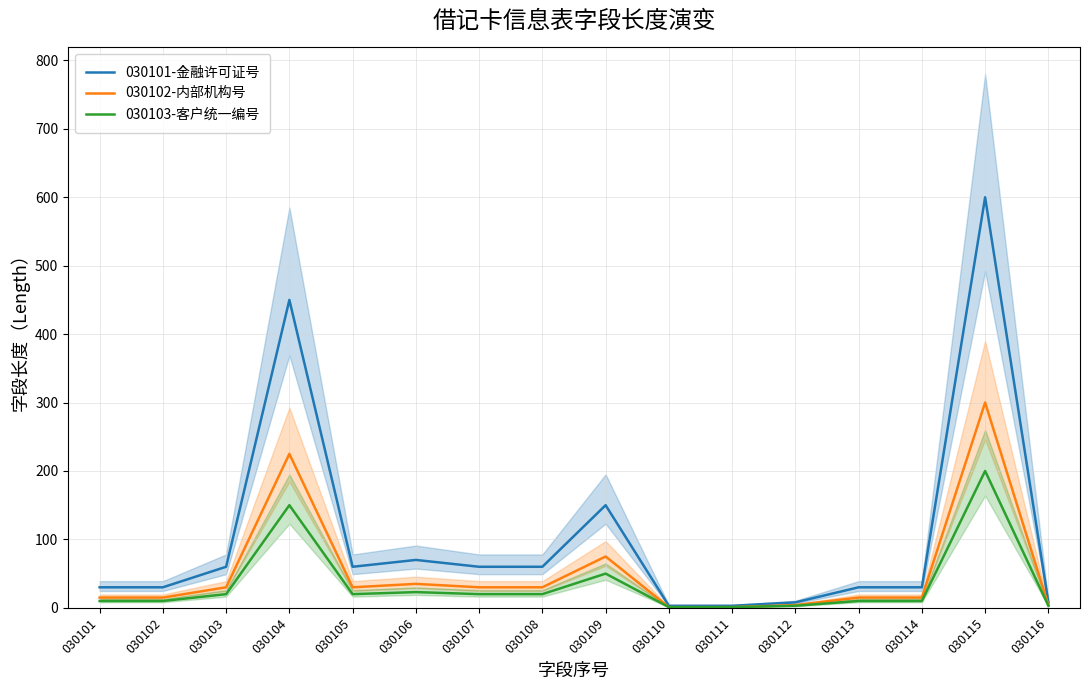

Does the chart have visible grid lines?

Yes